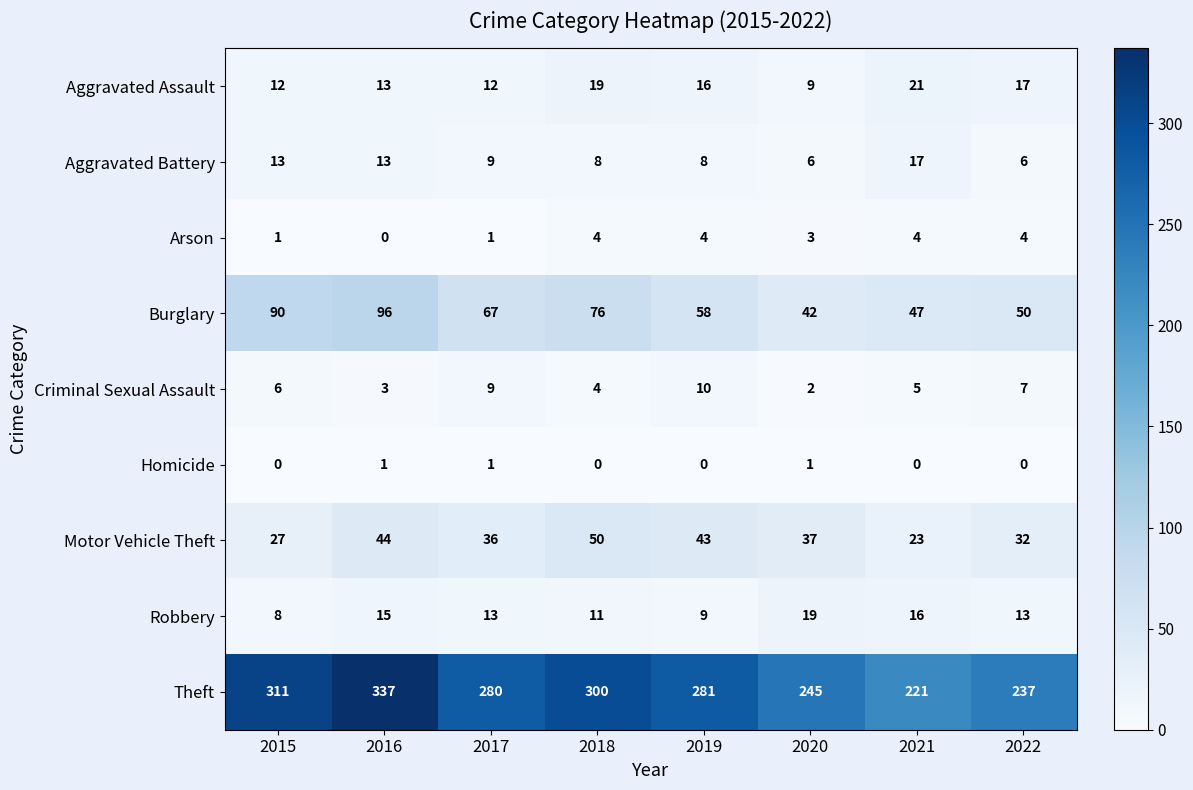

The value of Motor Vehicle Theft at 2022 is 32. True or false?

True